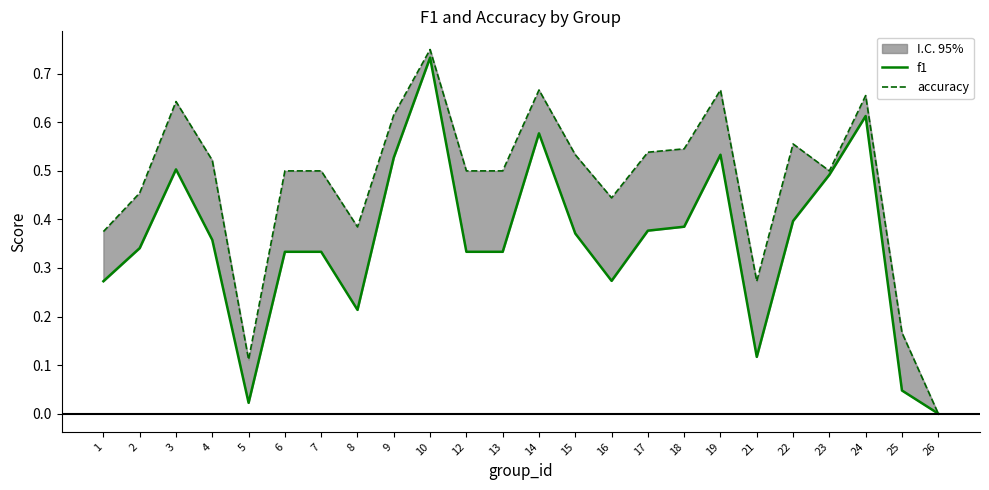

Does the chart have visible grid lines?

No